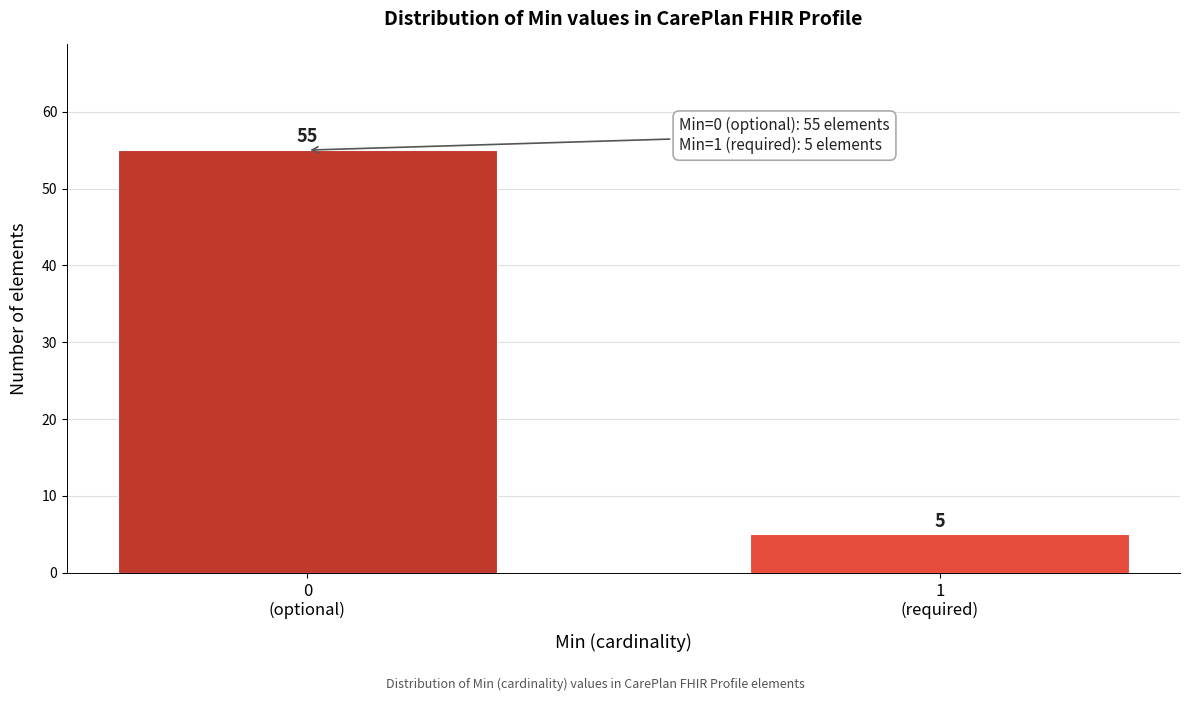

Reading left to right, what are all the values shown in this chart?

55	5